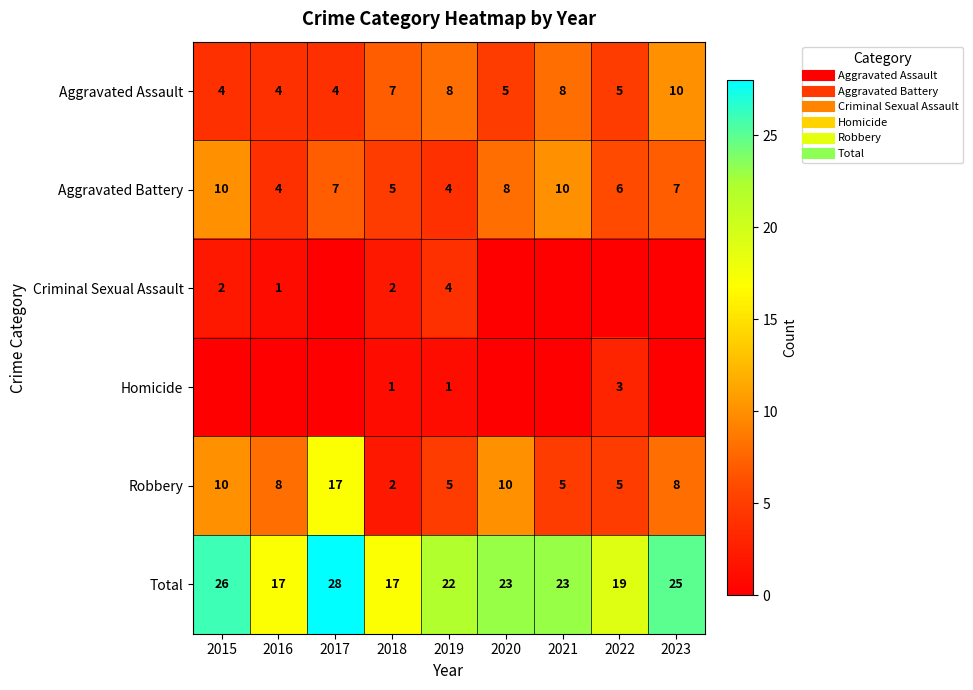

What is the total value across all series at 2018?

34